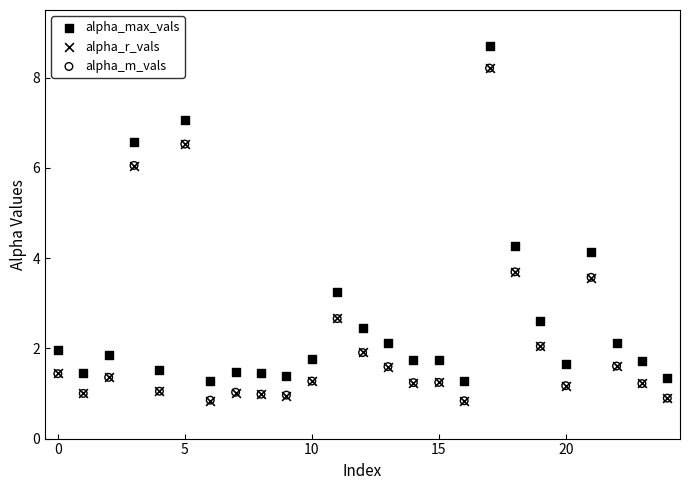

Which series contains the highest Y value?

alpha_max_vals